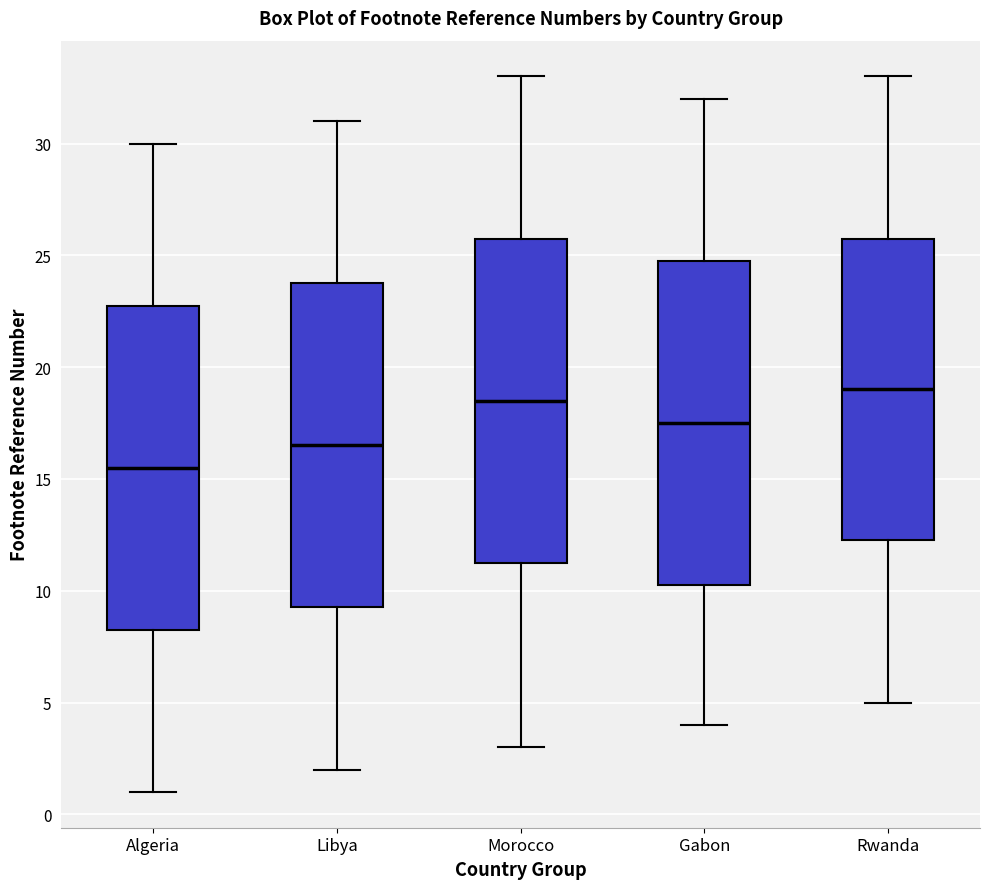

Reading left to right, transcribe this box plot: for each box, give where its median line is, the range the box spans, and where its two whiskers end, as read against the y-axis. The values are not printed on the chart, so give them approximately, as read against the axis.

Algeria: median 15.5, box 8.5 to 23.0, whiskers 1.0 to 30.0
Libya: median 16.5, box 9.5 to 24.0, whiskers 2.0 to 31.0
Morocco: median 18.5, box 11.5 to 26.0, whiskers 3.0 to 33.0
Gabon: median 17.5, box 10.5 to 25.0, whiskers 4.0 to 32.0
Rwanda: median 19.0, box 12.5 to 26.0, whiskers 5.0 to 33.0